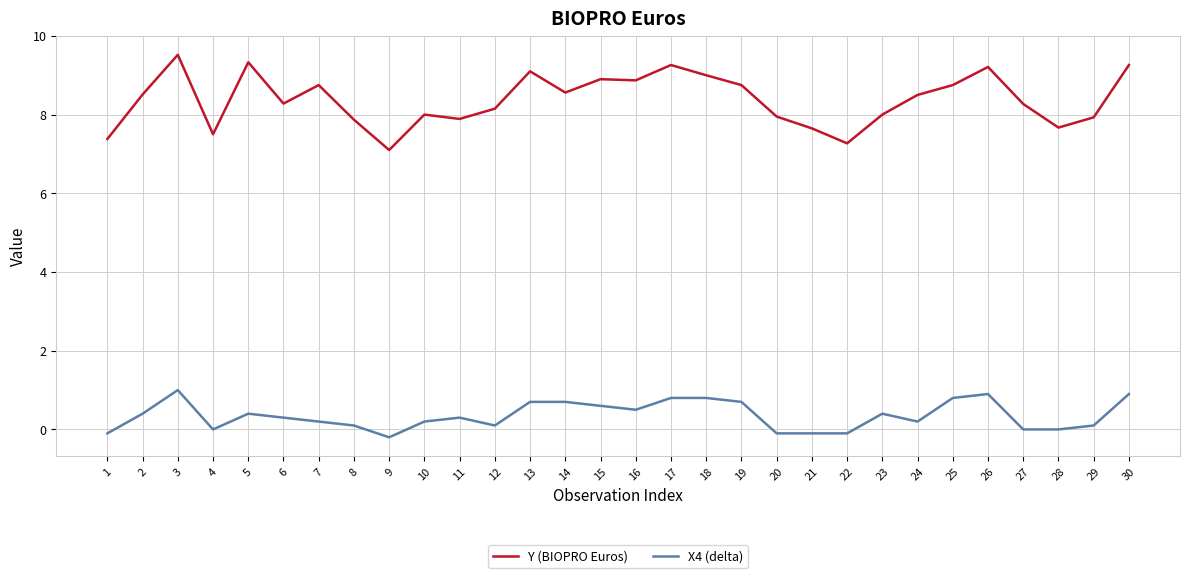

What is the total value across all series at 9?

6.9